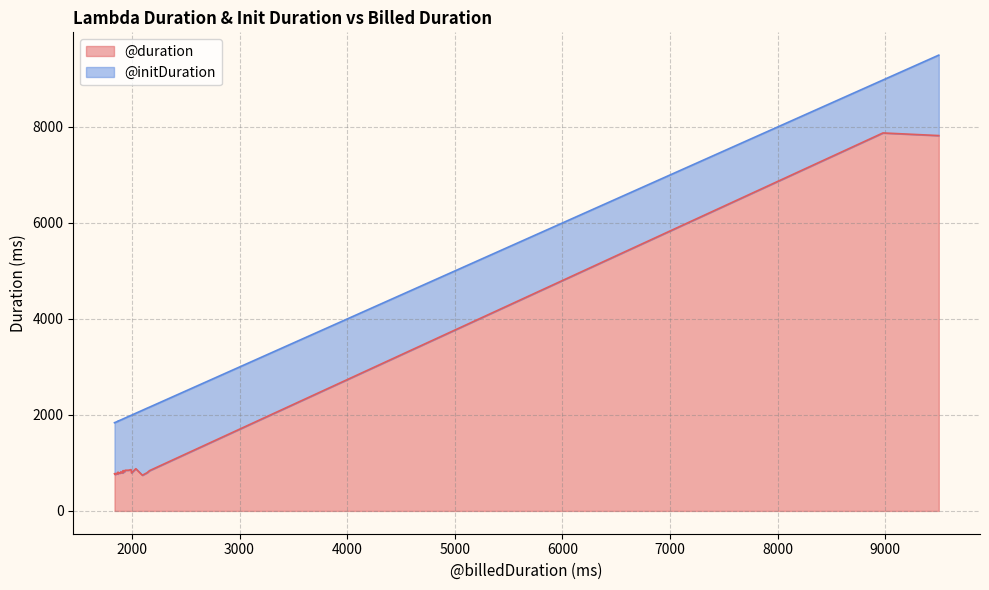

How many data points does each series have?

40